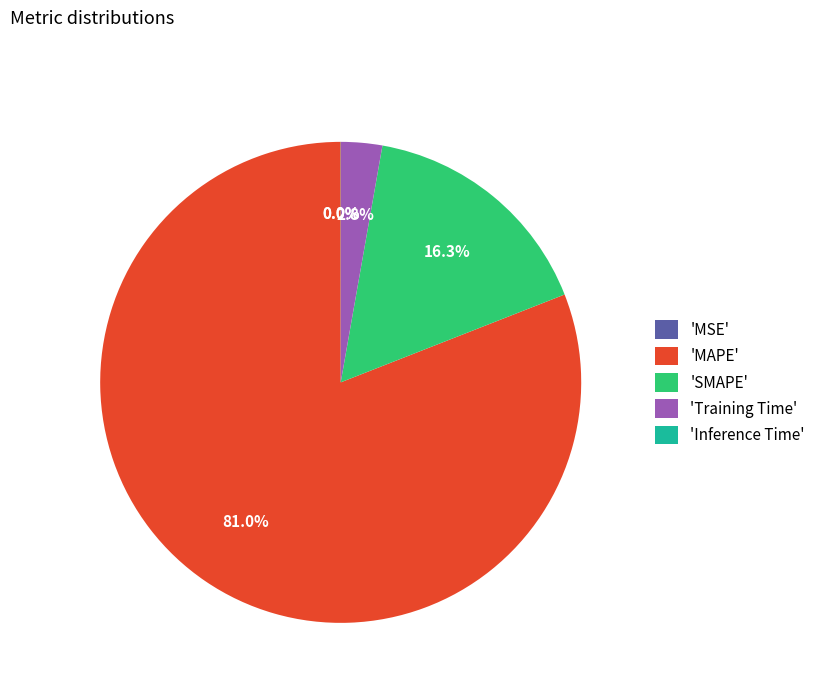

Is the sum of Training Time and MAPE greater than half?

Yes